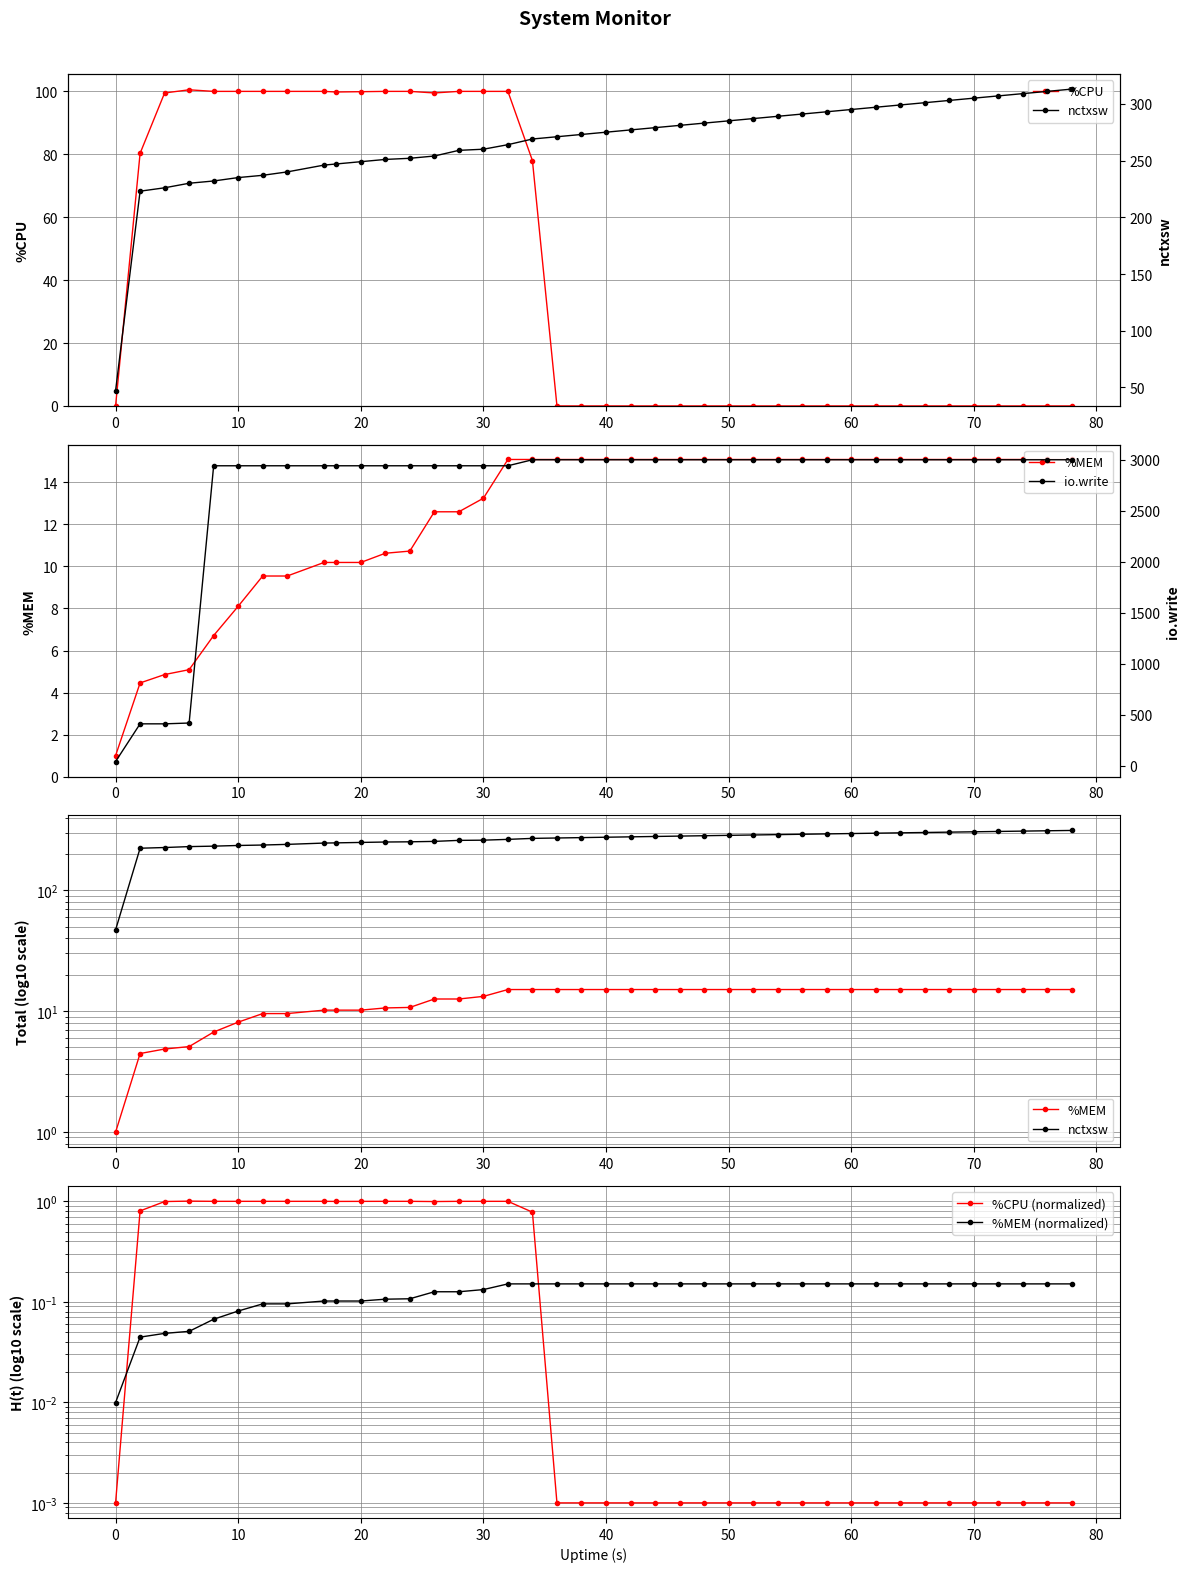

What is the difference between the second highest and minimum values in the io.write series?

2962.0